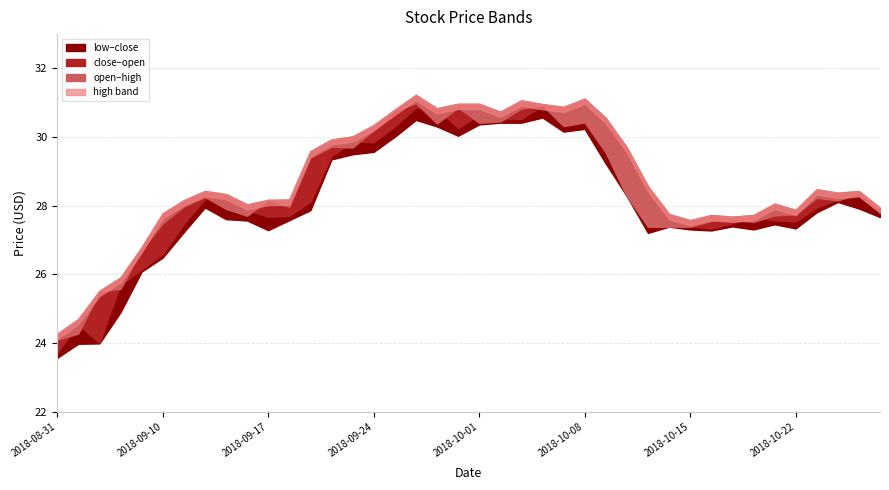

What is the sum of the close values at 2018-10-23 and 2018-10-19?

55.5